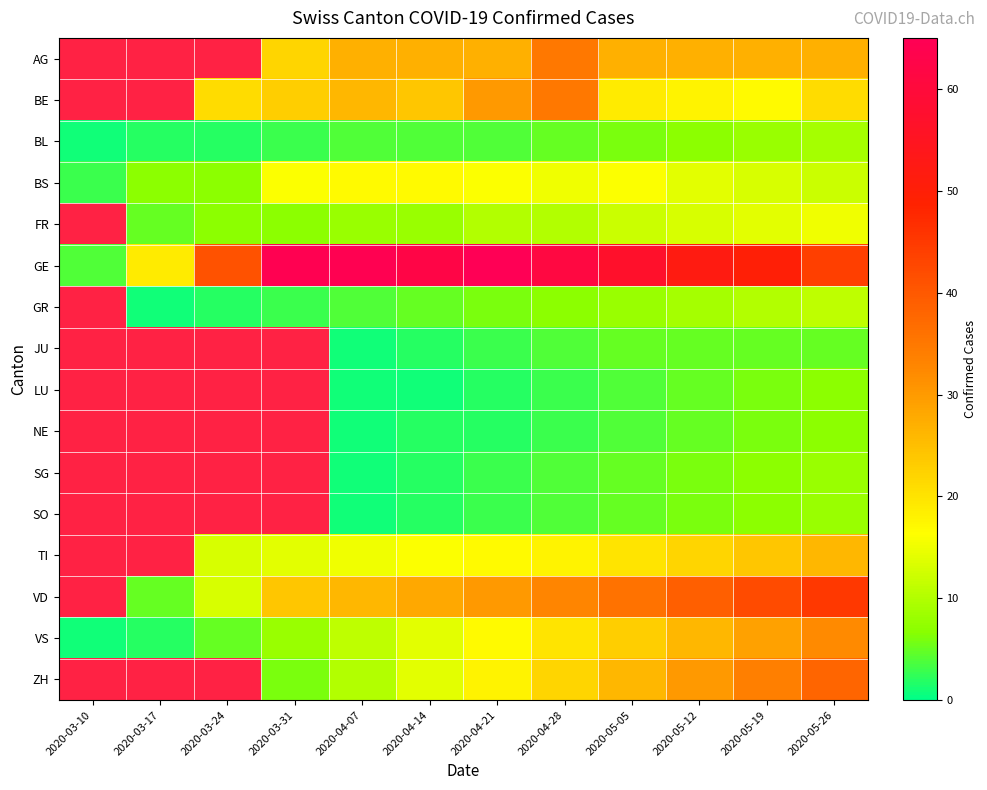

The value of SO at 2020-05-26 is 3.6. True or false?

False